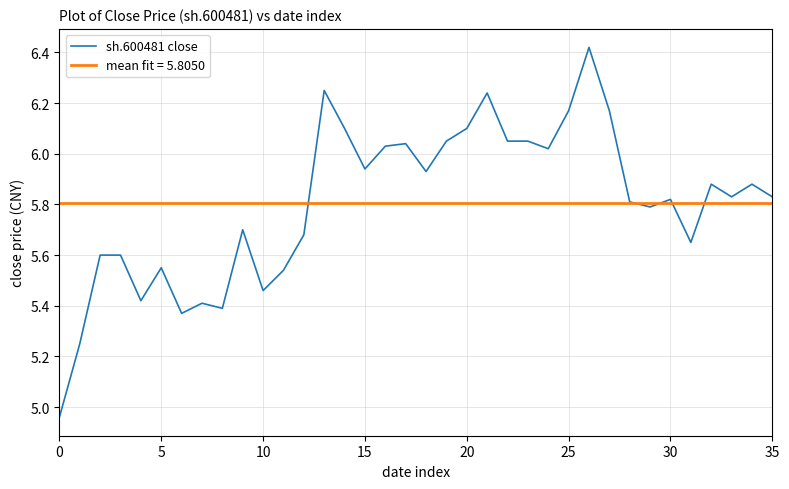

Rank the series by their maximum value, from lowest to highest.

mean fit = 5.8050, sh.600481 close